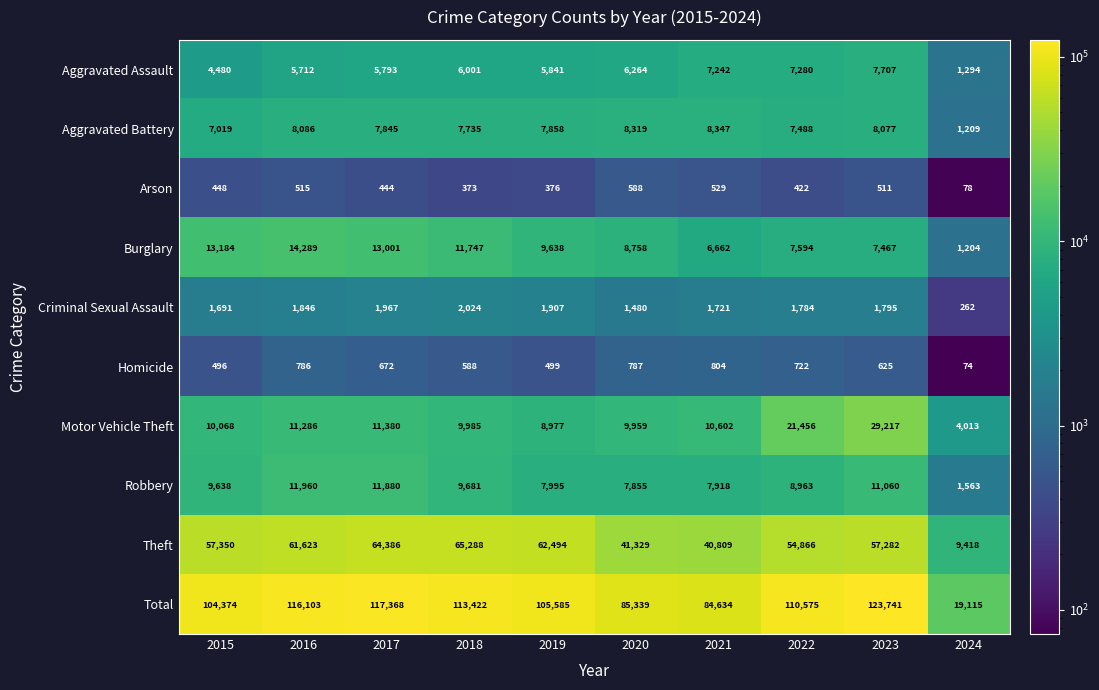

What is the approximate value of Criminal Sexual Assault at 2022, to the nearest 50?

1800